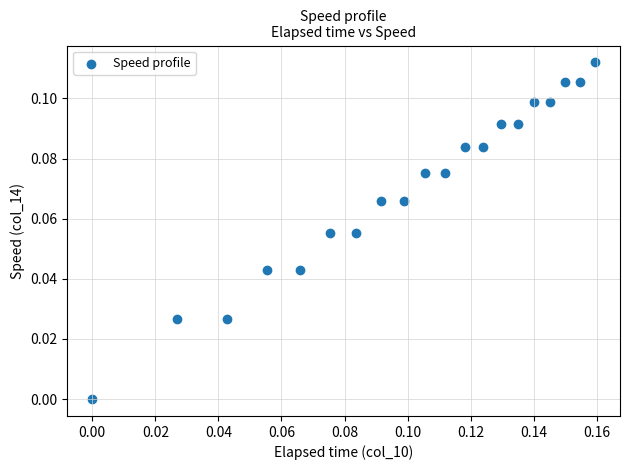

Count the number of points in this scatter plot.

20